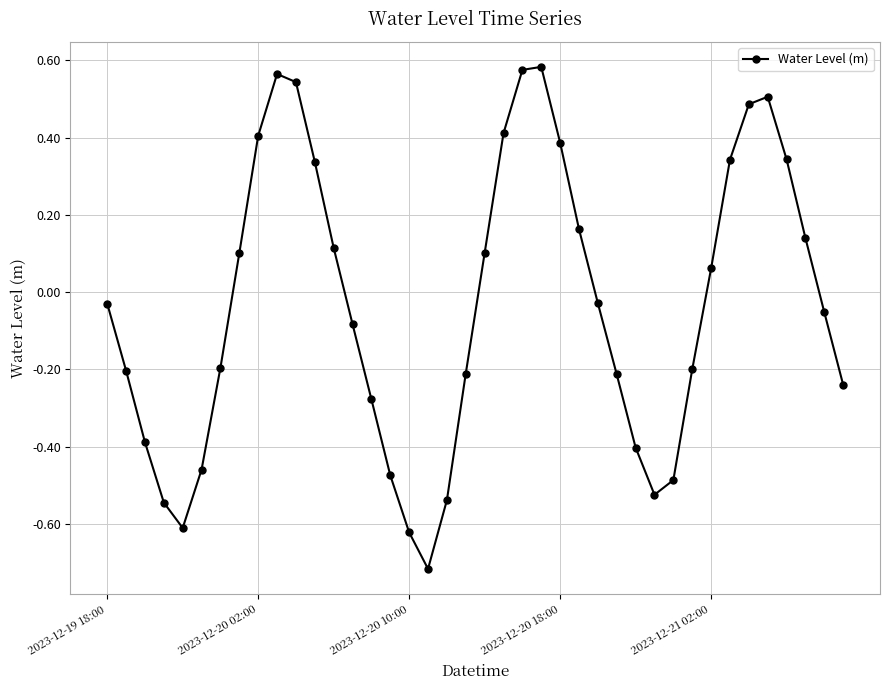

True or false: the data has more than 1 interior local peaks.

True